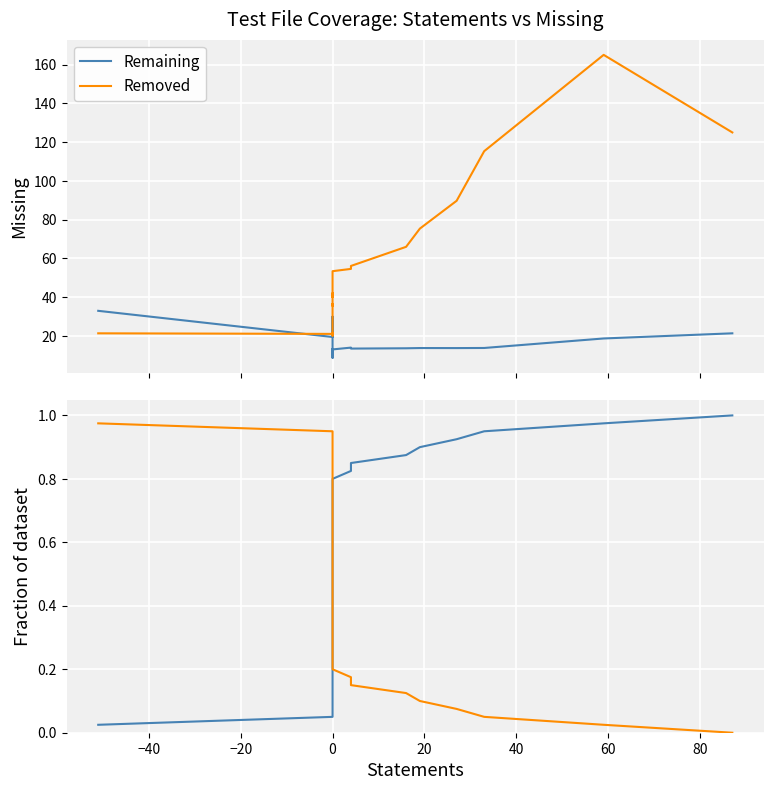

What is the total value across all series at 0?

1.0